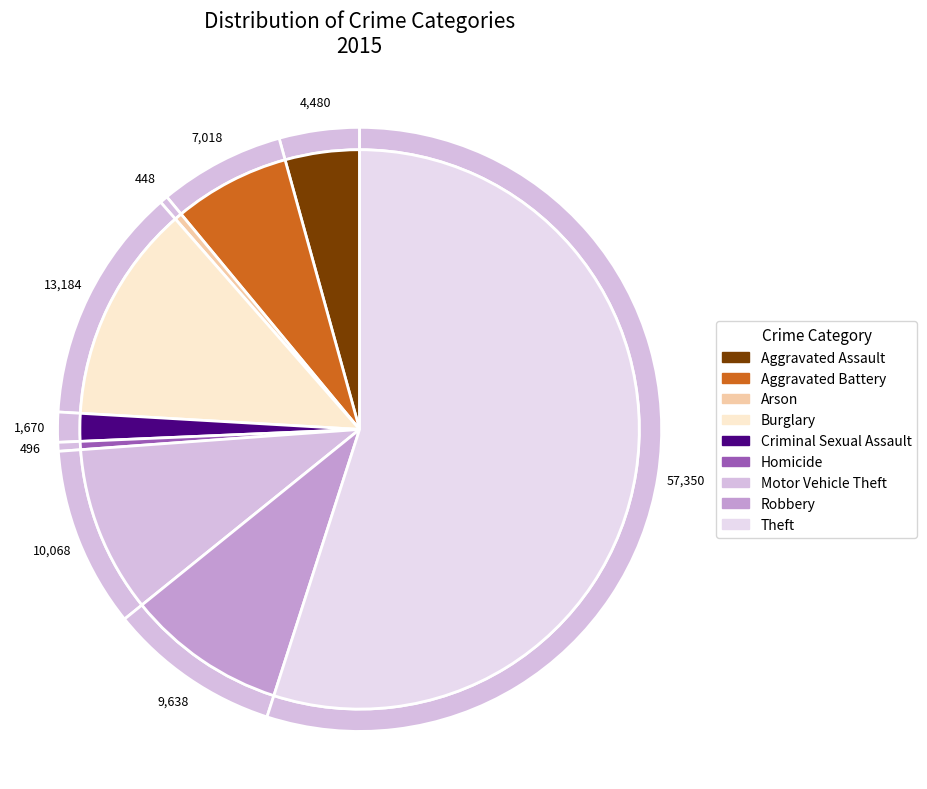

To the nearest percent, what is the difference between the Arson and Aggravated Assault slice percentages?

4%